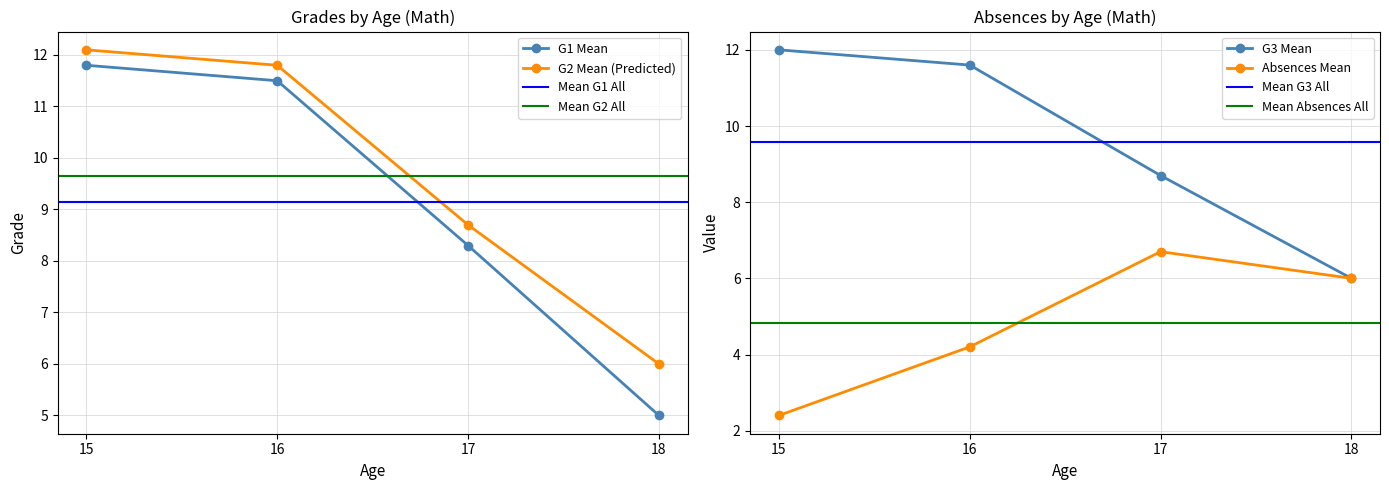

How many values in the G1 Mean series exceed 11?

2